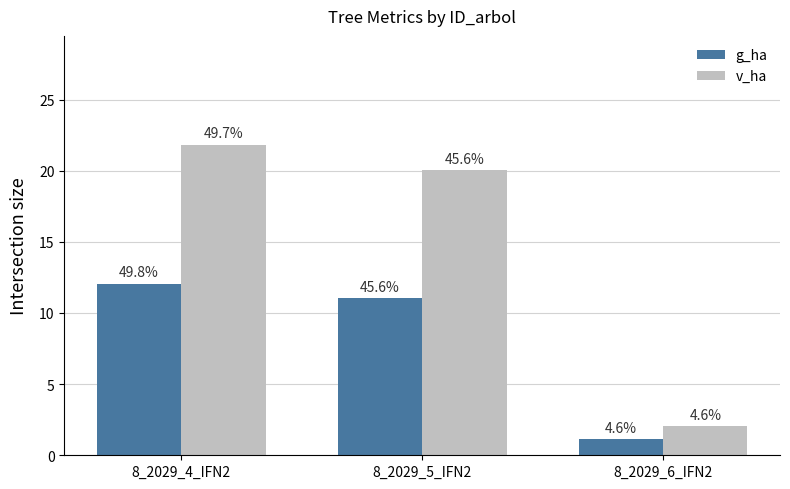

Are the bars grouped side by side (vs. stacked)?

Yes